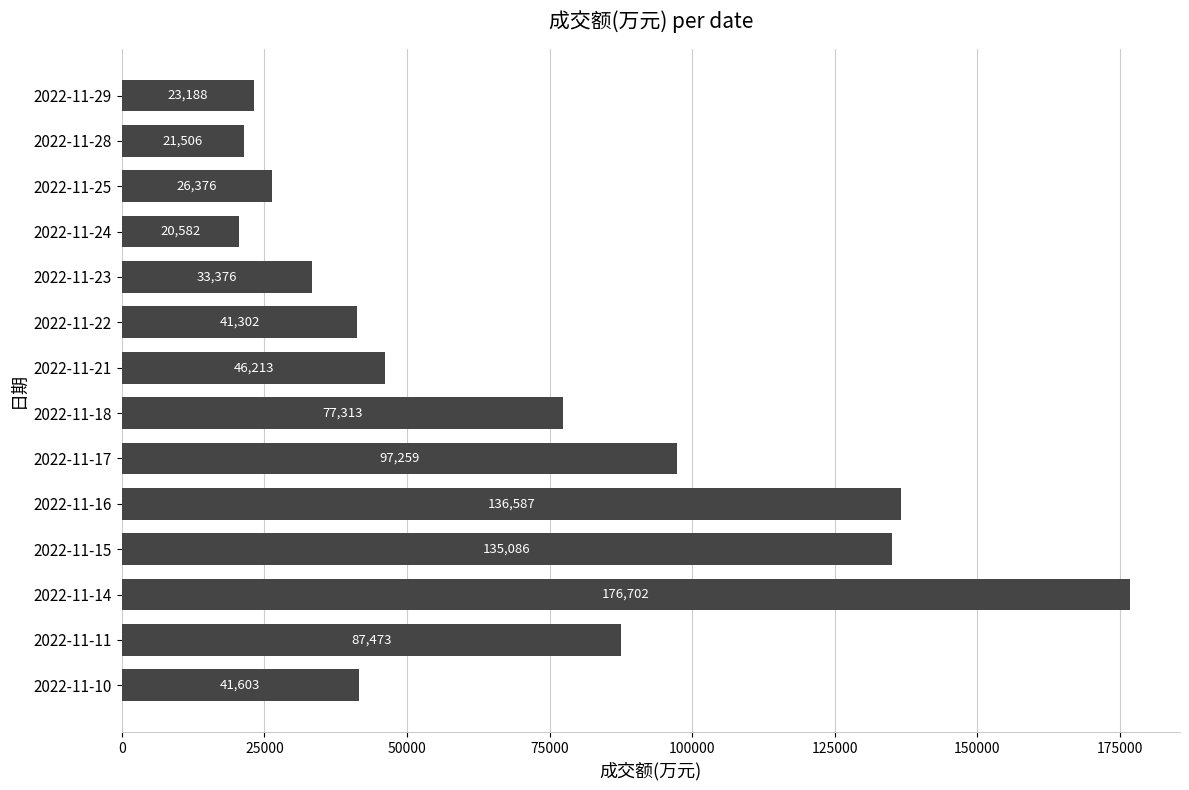

Rank the categories by value from lowest to highest.

2022-11-24, 2022-11-28, 2022-11-29, 2022-11-25, 2022-11-23, 2022-11-22, 2022-11-10, 2022-11-21, 2022-11-18, 2022-11-11, 2022-11-17, 2022-11-15, 2022-11-16, 2022-11-14